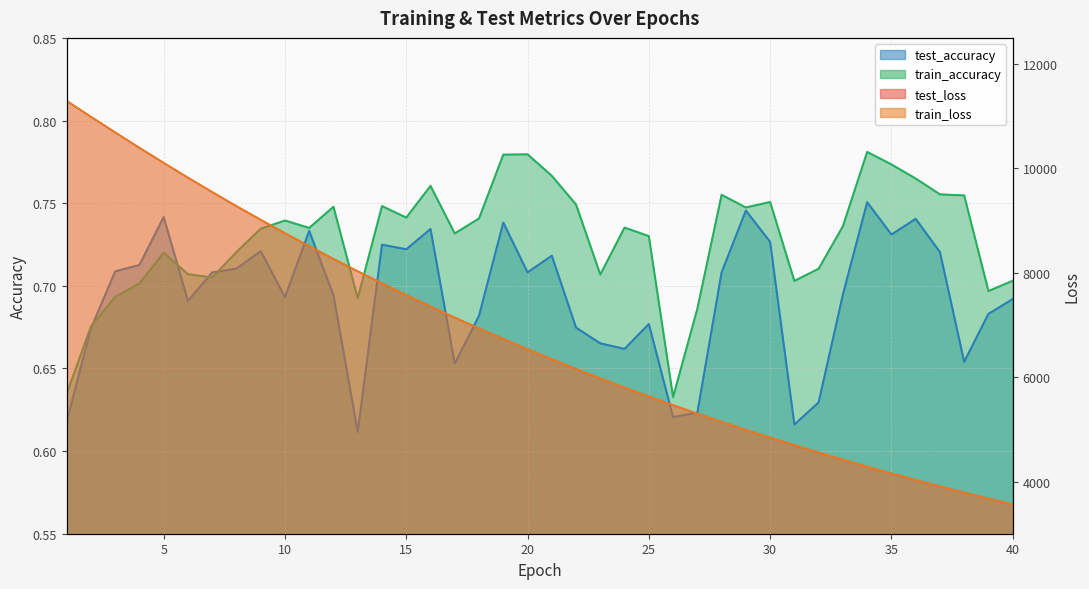

How many lines are shown in the chart?

4